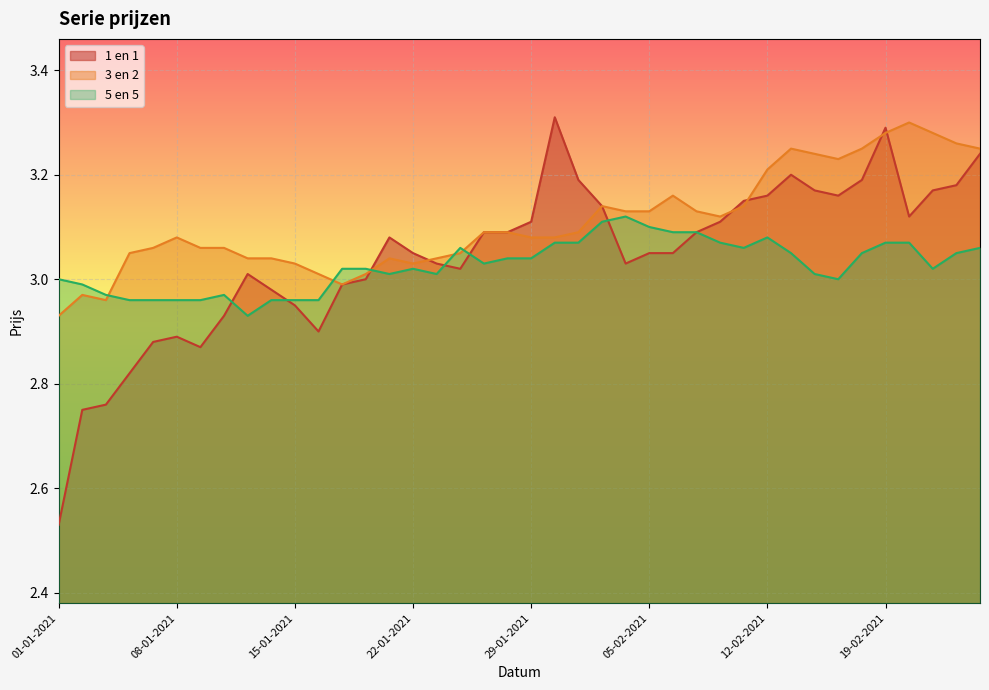

Rank the series by their maximum value, from lowest to highest.

5 en 5, 3 en 2, 1 en 1